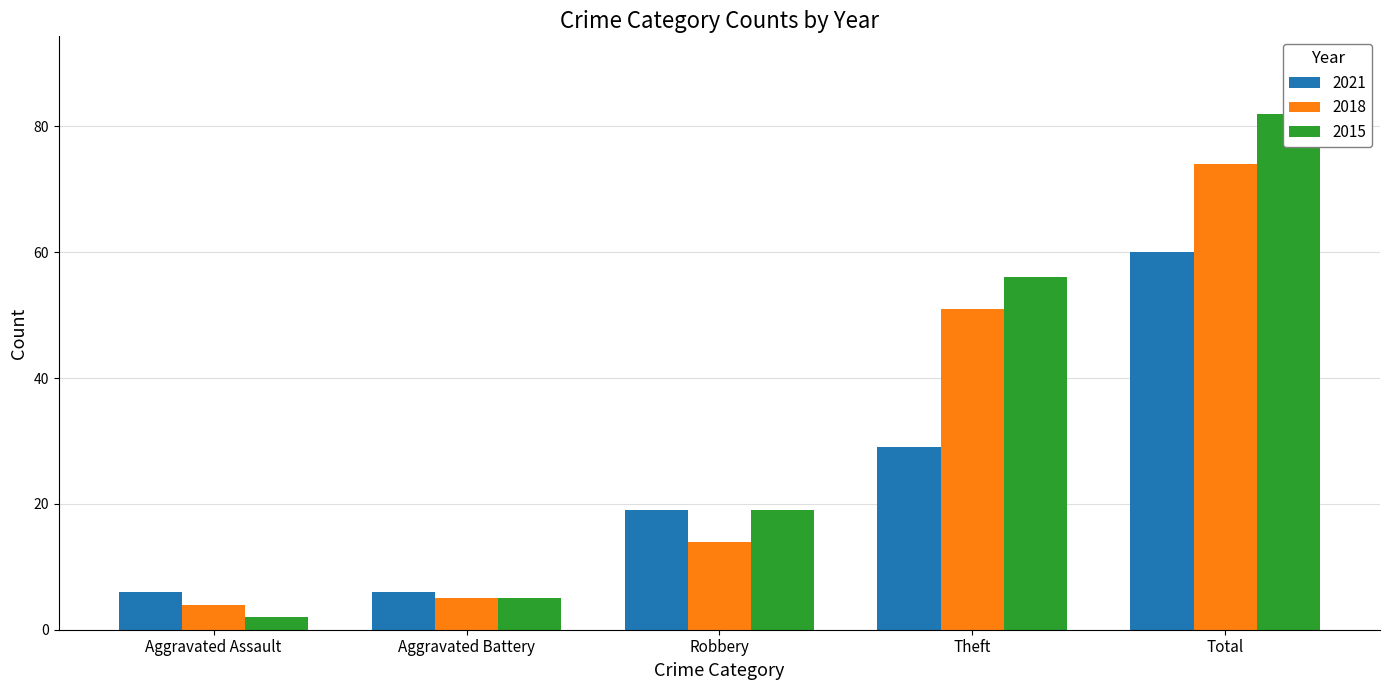

Reading left to right, what are all the values shown in this chart?

2021: Aggravated Assault=6	Aggravated Battery=6	Robbery=19	Theft=29	Total=60
2018: Aggravated Assault=4	Aggravated Battery=5	Robbery=14	Theft=51	Total=74
2015: Aggravated Assault=2	Aggravated Battery=5	Robbery=19	Theft=56	Total=82